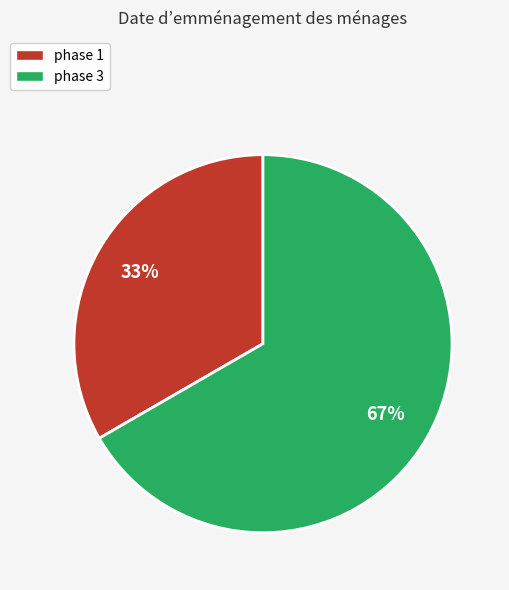

Is the sum of phase 3 and phase 1 greater than half?

Yes